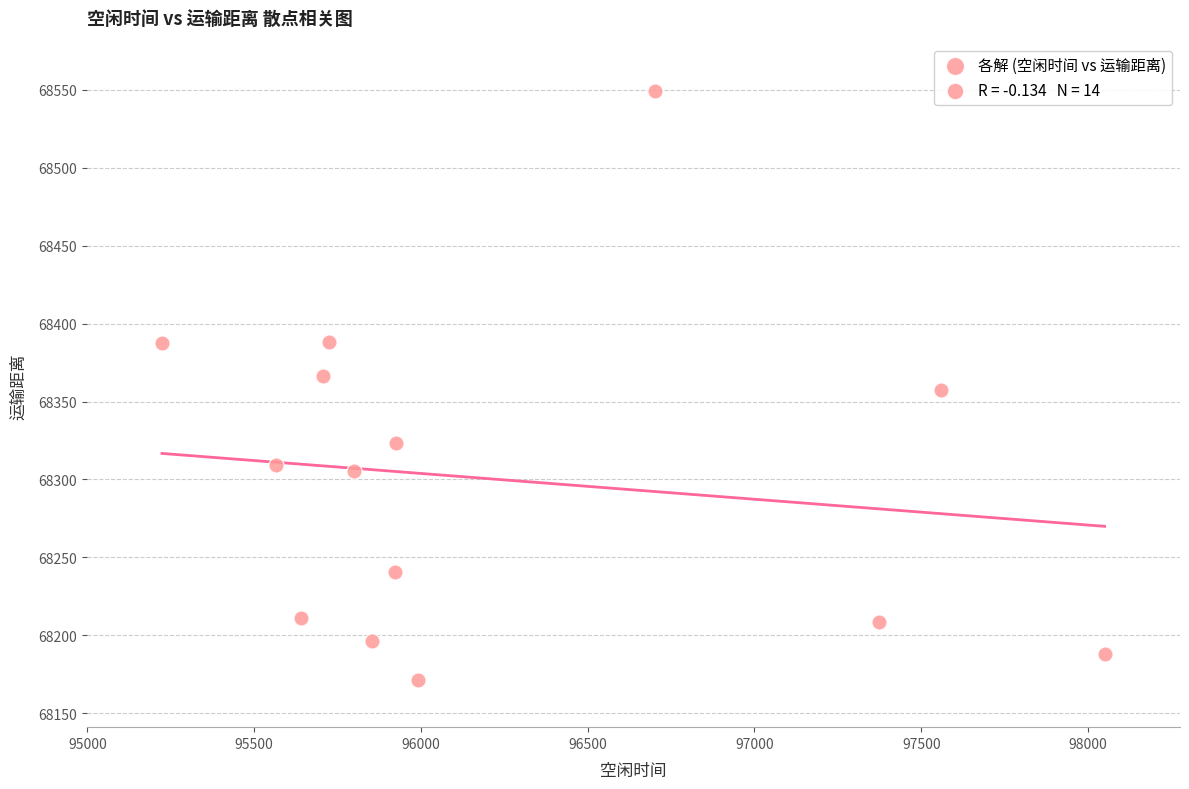

What is the range of Y values (max minus min)?

378.3